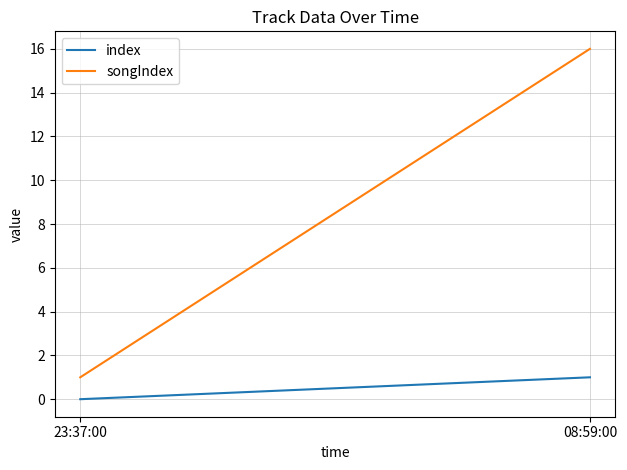

What is the difference between the highest and lowest values at 23:37:00?

1